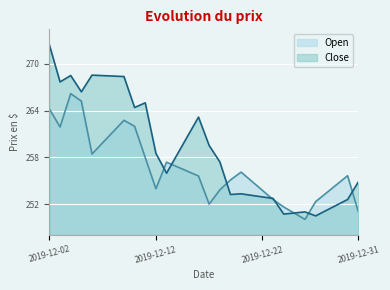

Which label corresponds to the largest value in the chart?

2019-12-02